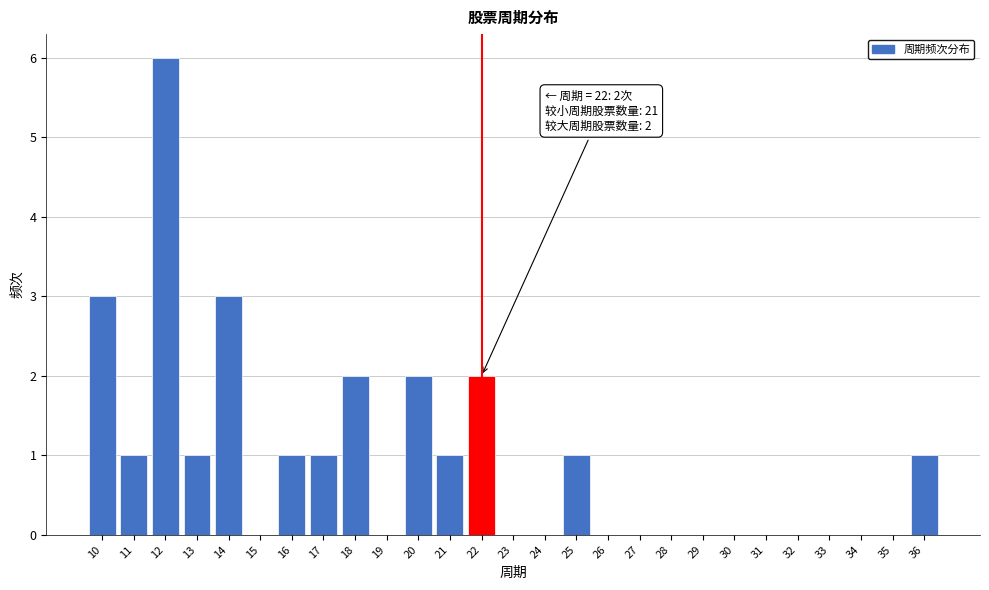

Over which range of the x-axis is the bar tallest?

11.5 to 12.5